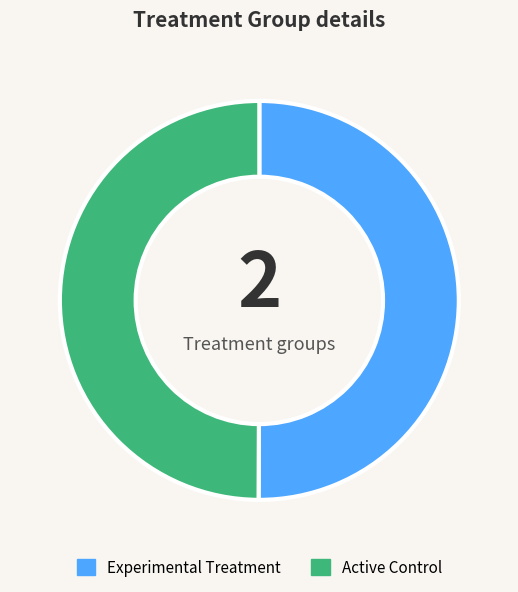

Count the number of slices in the pie.

2